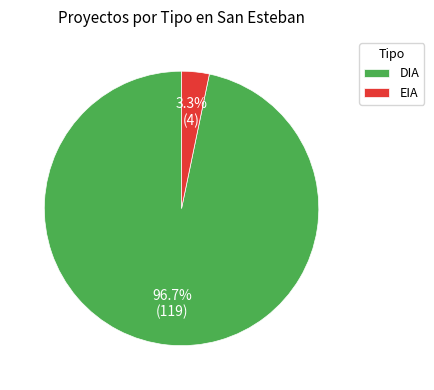

To the nearest percent, what is the combined percentage of DIA and EIA?

100%